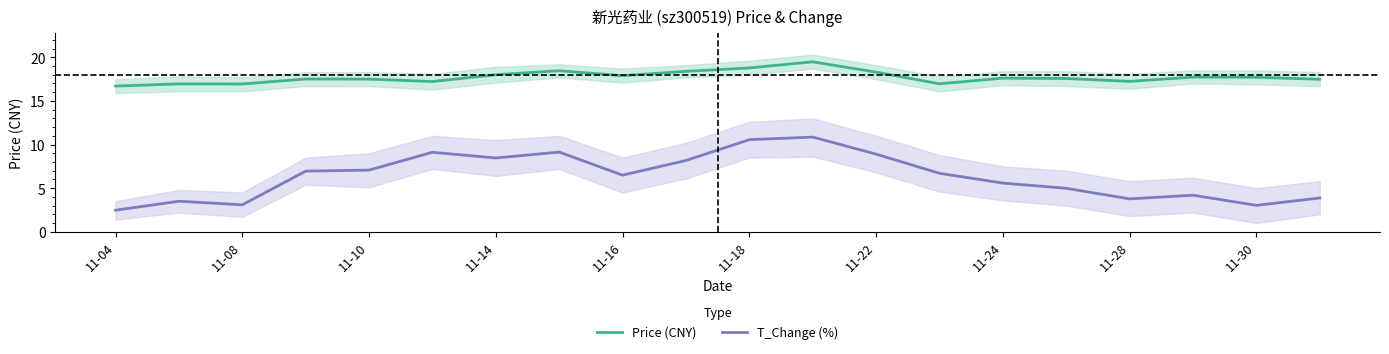

True or false: T_Change (%) and Price (CNY) intersect in this chart.

False